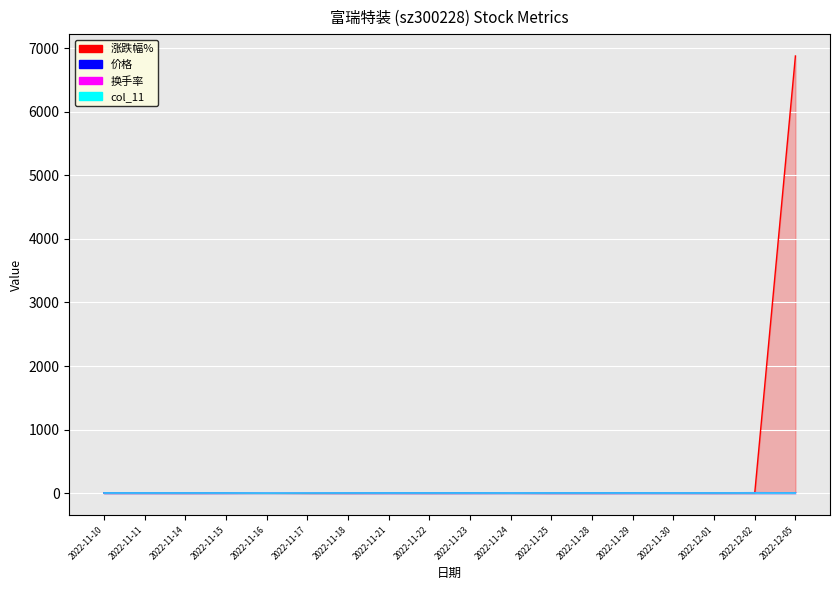

What is the total value across all series at 2022-12-05?

6887.9